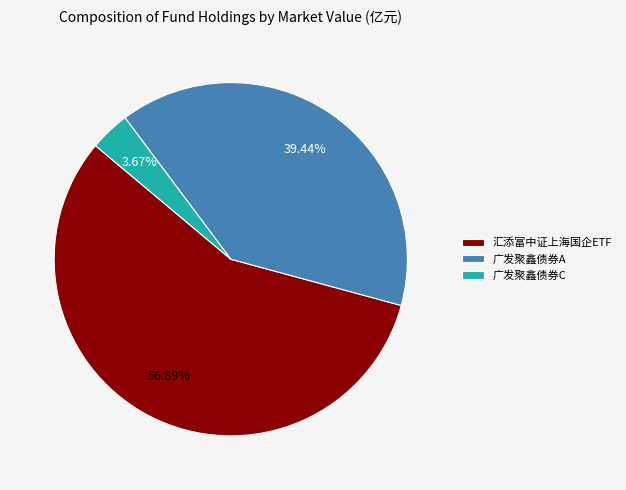

Does 汇添富中证上海国企ETF account for over 50% of the chart?

Yes